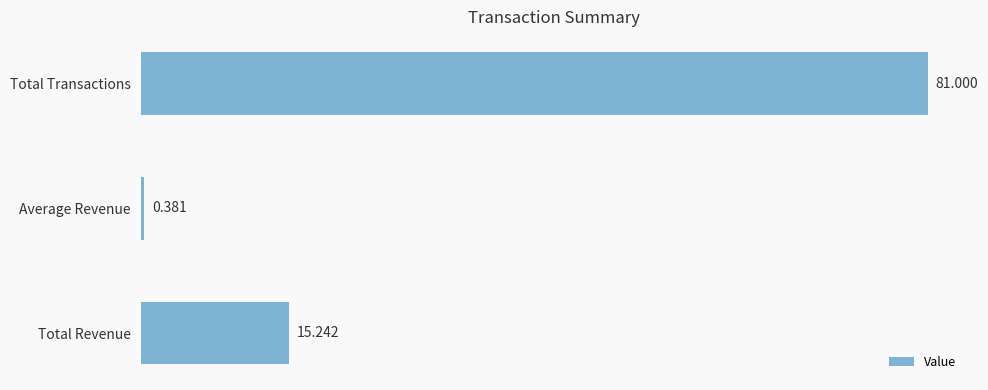

What is the label of the 2nd bar from the bottom?

Average Revenue